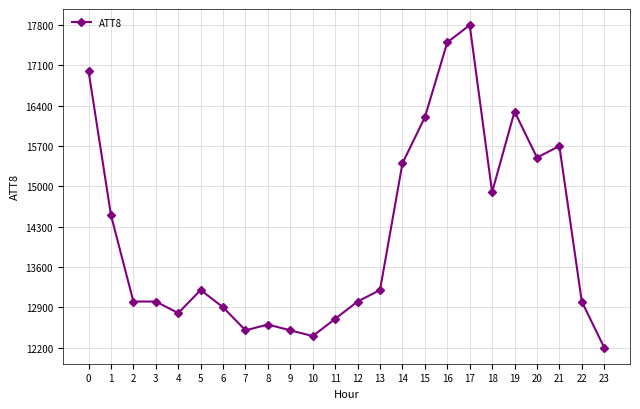

True or false: there are more than 2 points higher than both neighbors.

True